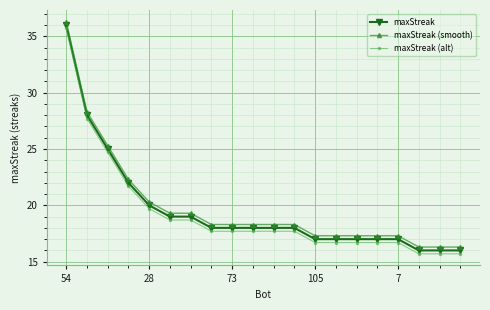

What is the lowest value of the maxStreak (smooth) series?

16.3